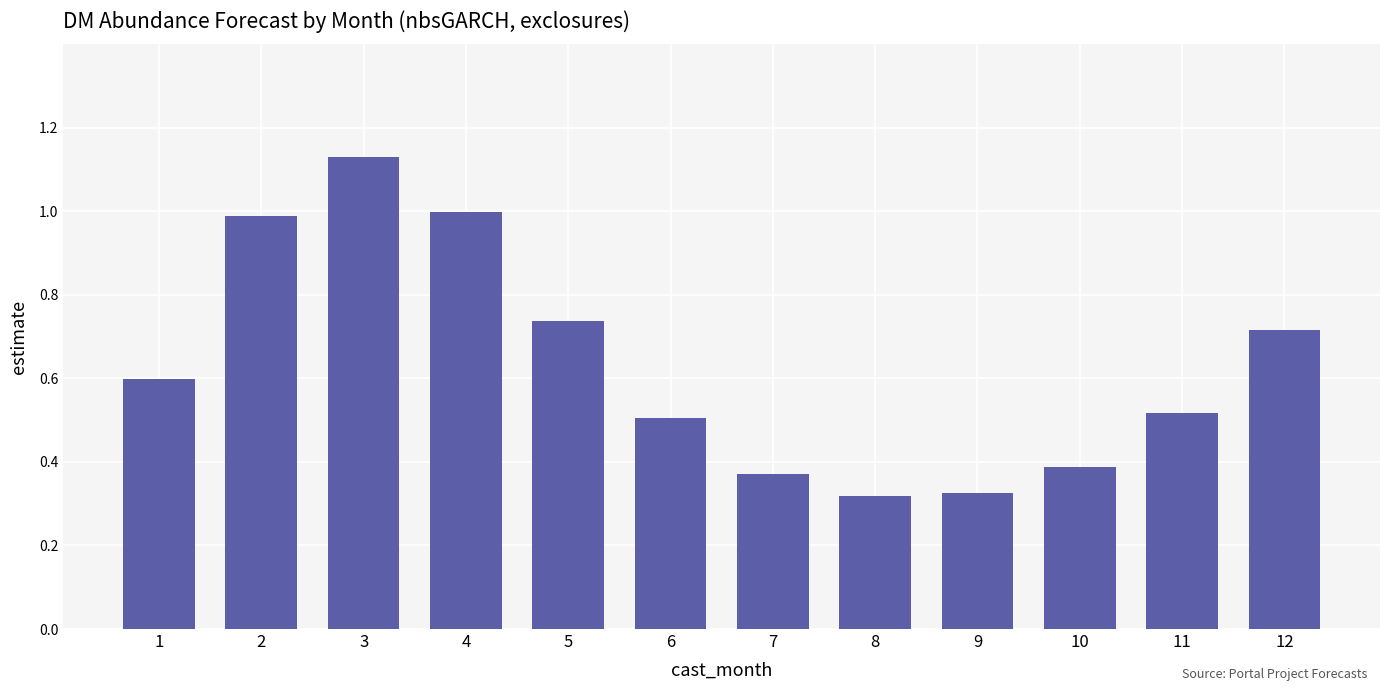

What is the value of the 2nd bar from the left?

1.0